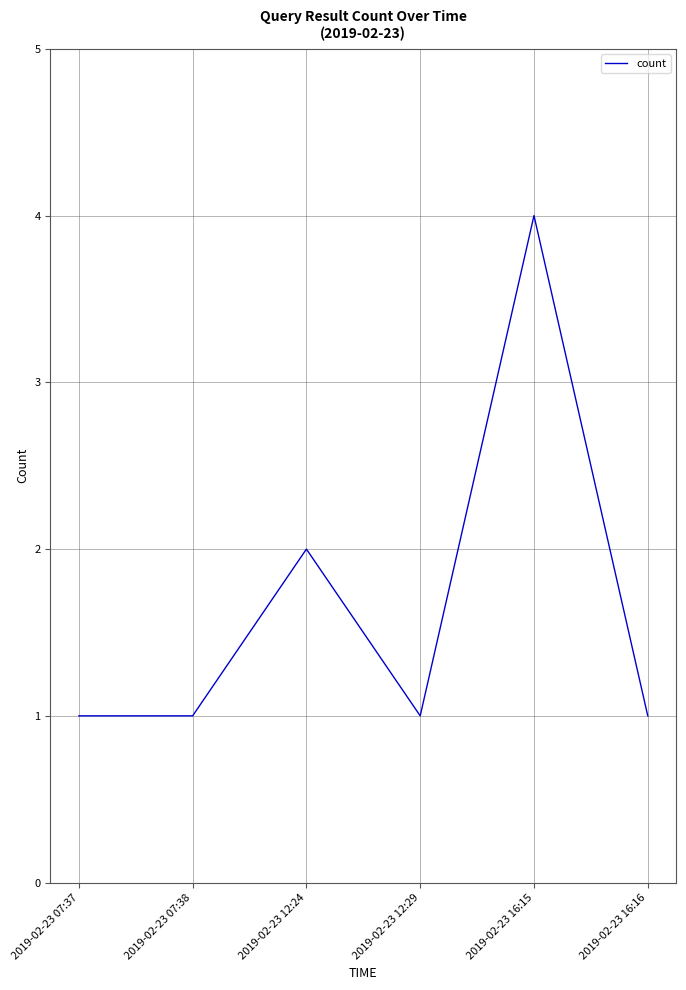

How many interior local peaks (higher than both neighbors) does the data have?

2